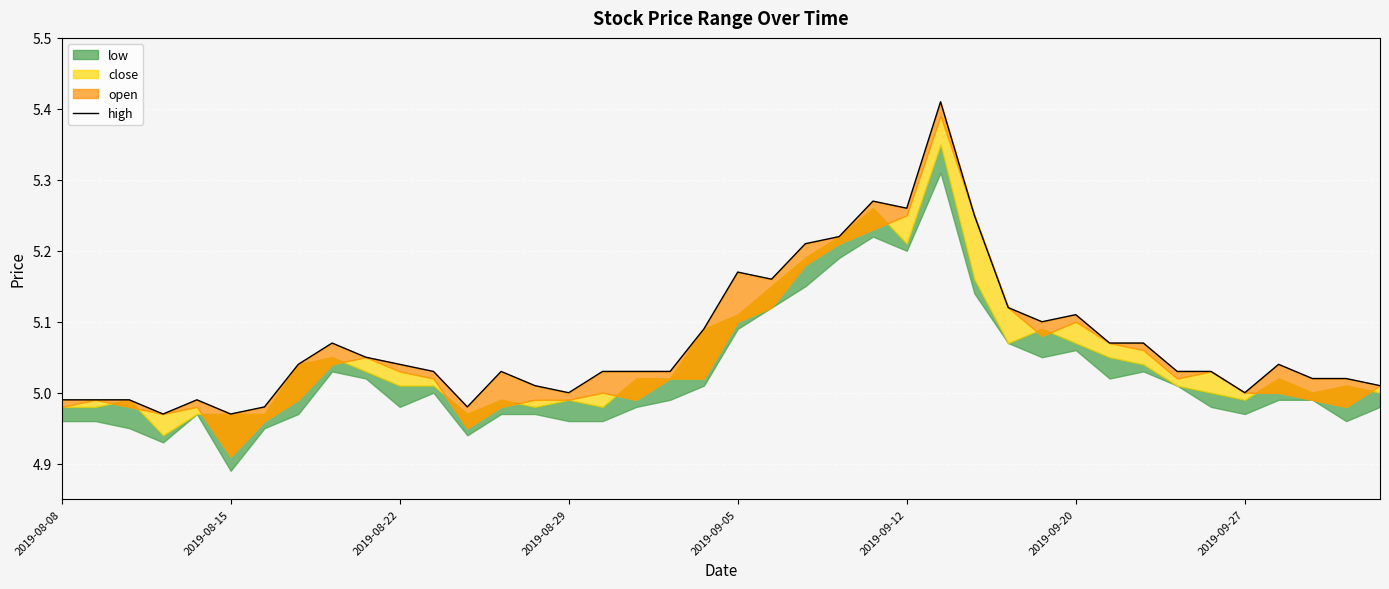

True or false: the data has more than 2 interior local peaks.

True